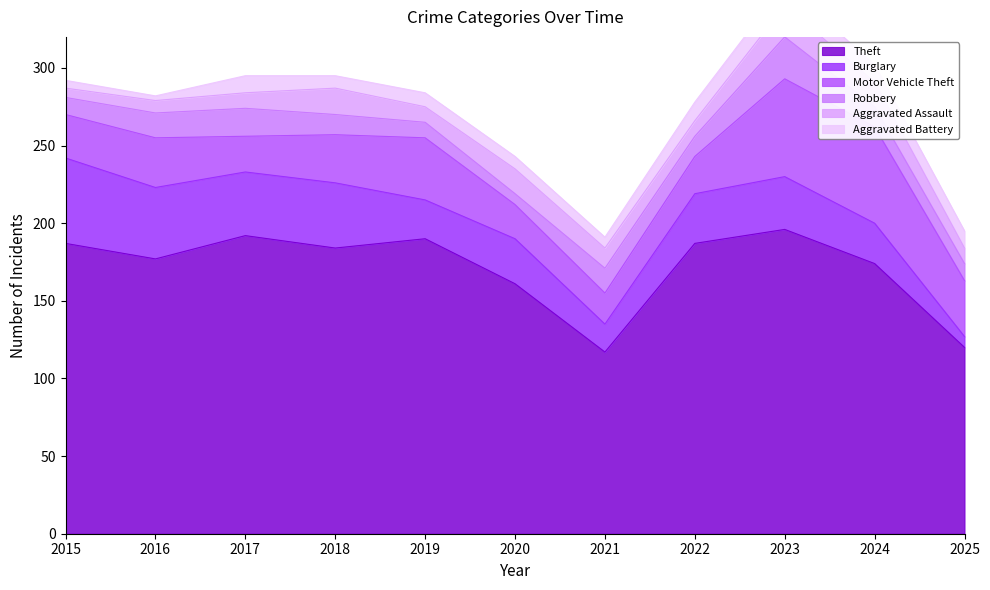

What is the difference between the maximum and minimum values in the Motor Vehicle Theft series?

43